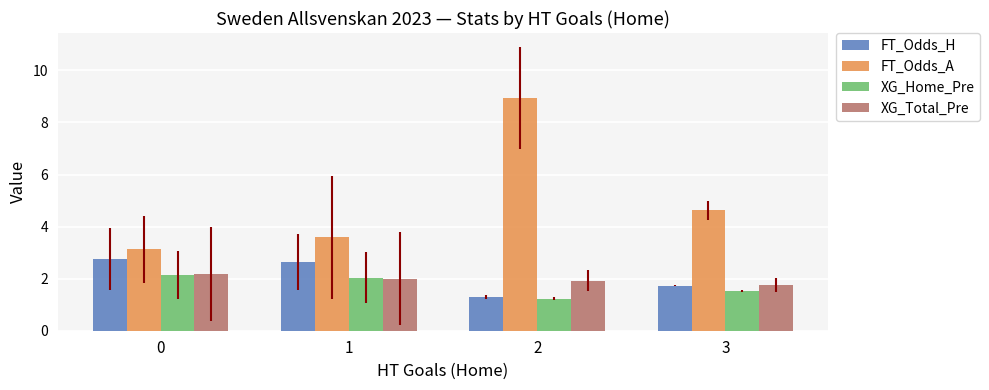

Is it true that FT_Odds_H equals 3.0 at 3?

False